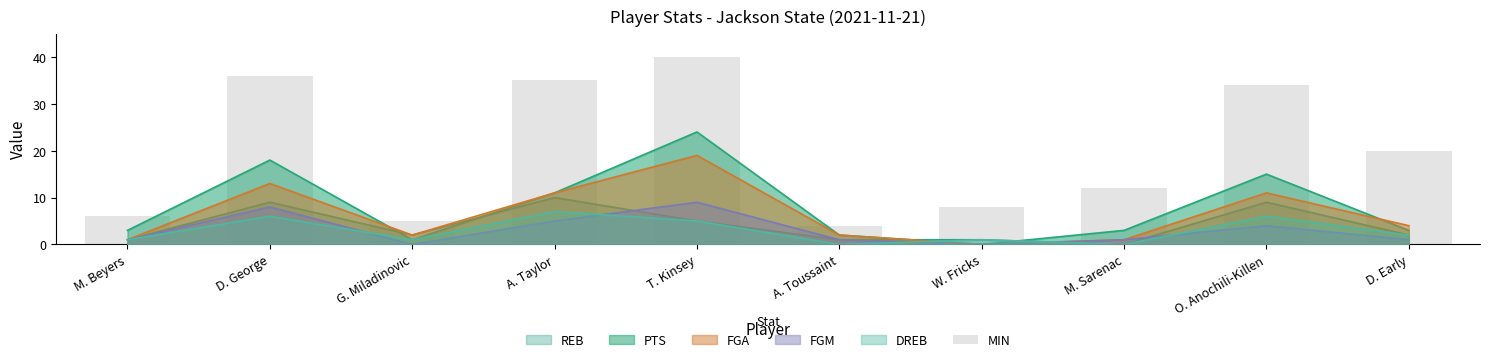

What position from the left is D. Early?

10